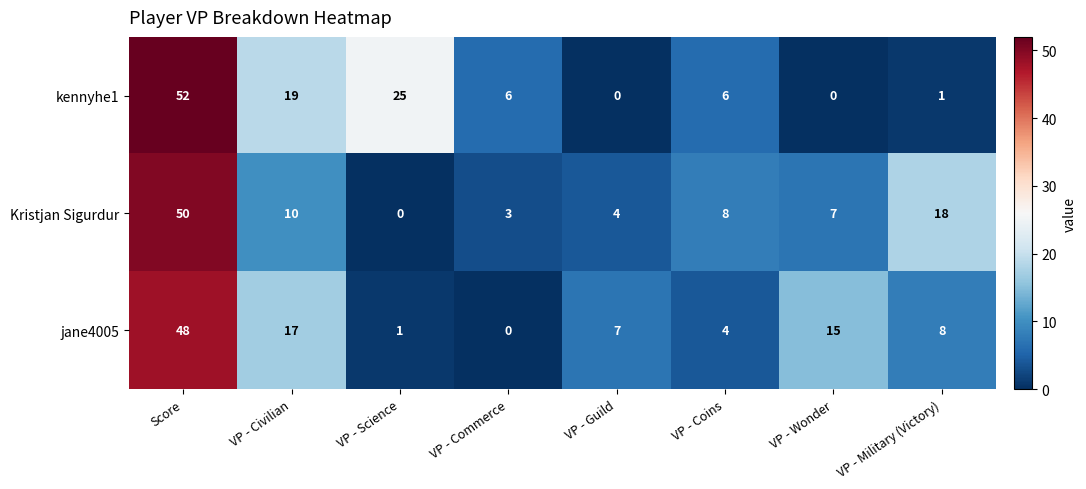

Is it true that jane4005 equals 8 at VP - Military (Victory)?

True